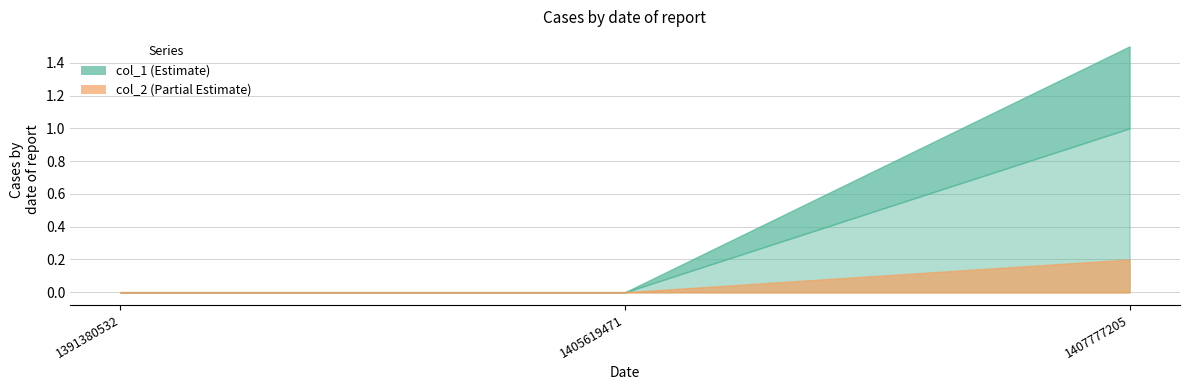

Which series has the largest total across all categories?

col_1